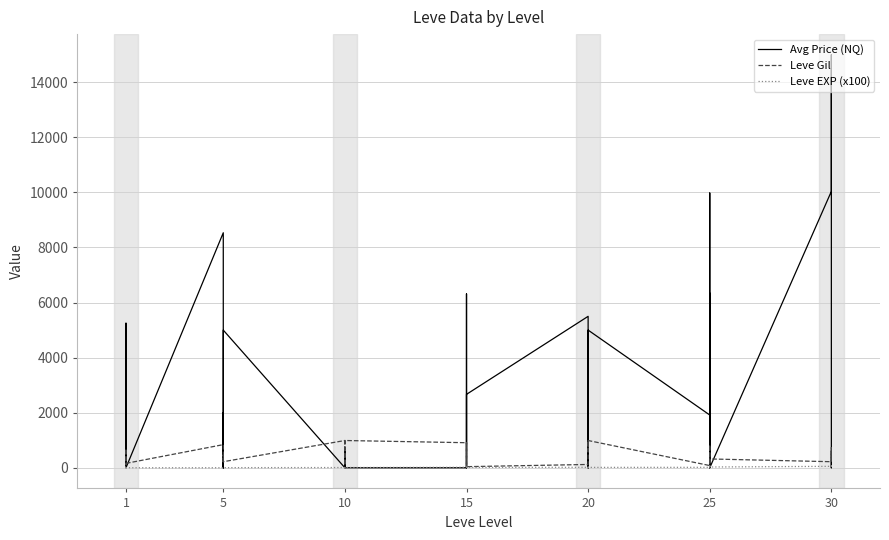

Reading left to right, list all the values displayed in this chart.

Avg Price (NQ): 1155.2	587.2	155.2	106.7	5250.5	0.0	8535.5	0.0	2004.0	999.0	0.0	4999.5	0.0	0.0	600.0	0.0	0.0	0.0	0.0	1257.0	2871.0	6312.7	0.0	2666.7	5500.0	0.0	3750.0	0.0	900.0	5000.0	1916.4	6342.0	0.0	3749.5	9979.8	0.0	10038.0	15000.0	0.0	588.8
Leve Gil: 113.0	160.0	160.0	112.0	690.0	160.0	840.0	220.0	220.0	220.0	460.0	220.0	990.0	880.0	90.0	880.0	990.0	990.0	910.0	910.0	40.0	910.0	910.0	40.0	120.0	960.0	990.0	600.0	960.0	990.0	80.0	150.0	830.0	390.0	10.0	320.0	220.0	730.0	530.0	240.0
Leve EXP (x100): 6.3	1.0	1.0	6.3	1.0	1.0	1.0	5.0	5.0	5.0	8.0	5.0	9.0	6.0	13.0	6.0	9.0	9.0	18.0	18.0	13.0	18.0	18.0	13.0	17.0	12.0	14.0	21.0	12.0	14.0	16.0	69.0	21.0	36.0	58.0	28.0	52.0	67.0	26.0	36.0